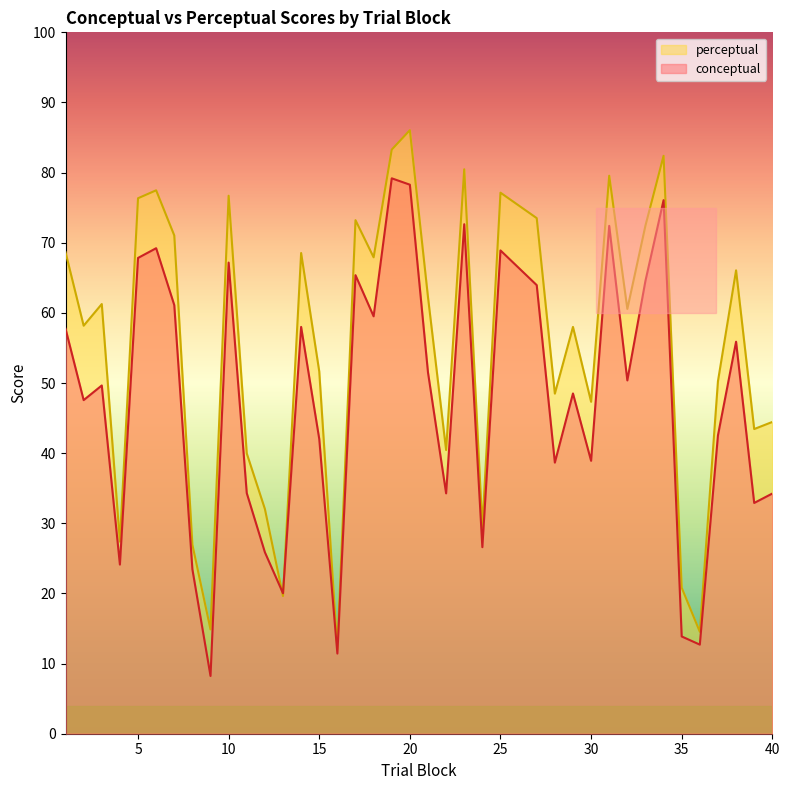

What is the total value across all series at 33?

137.0